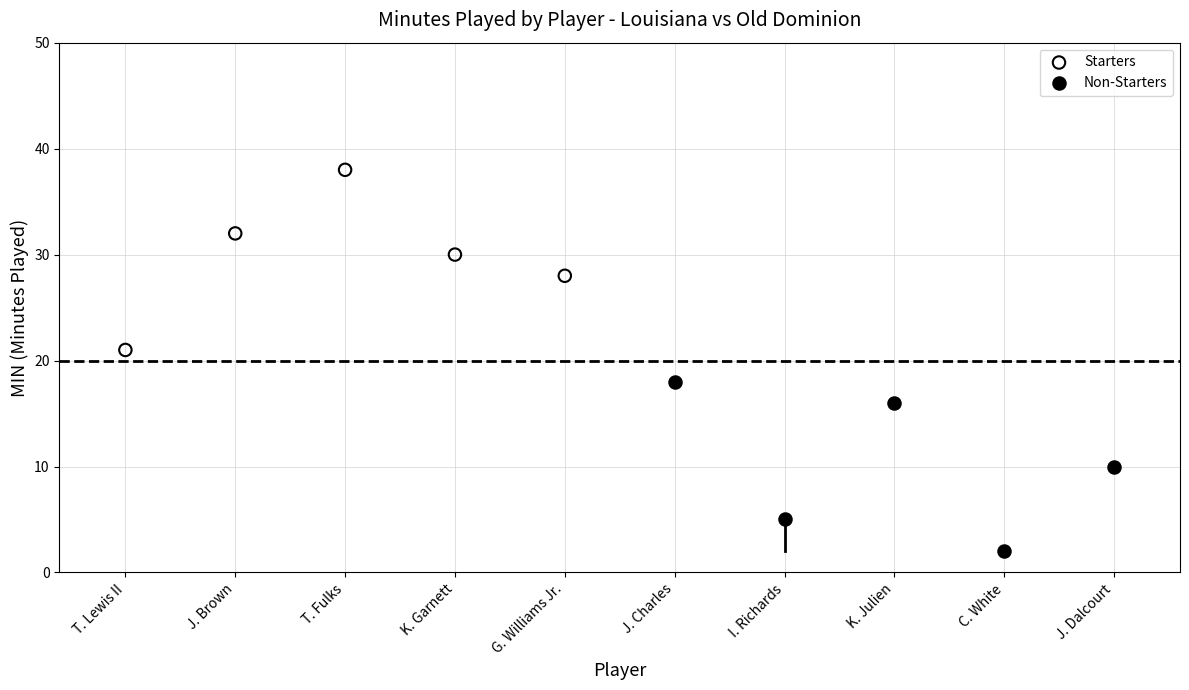

Which series reaches the minimum Y coordinate?

Non-Starters